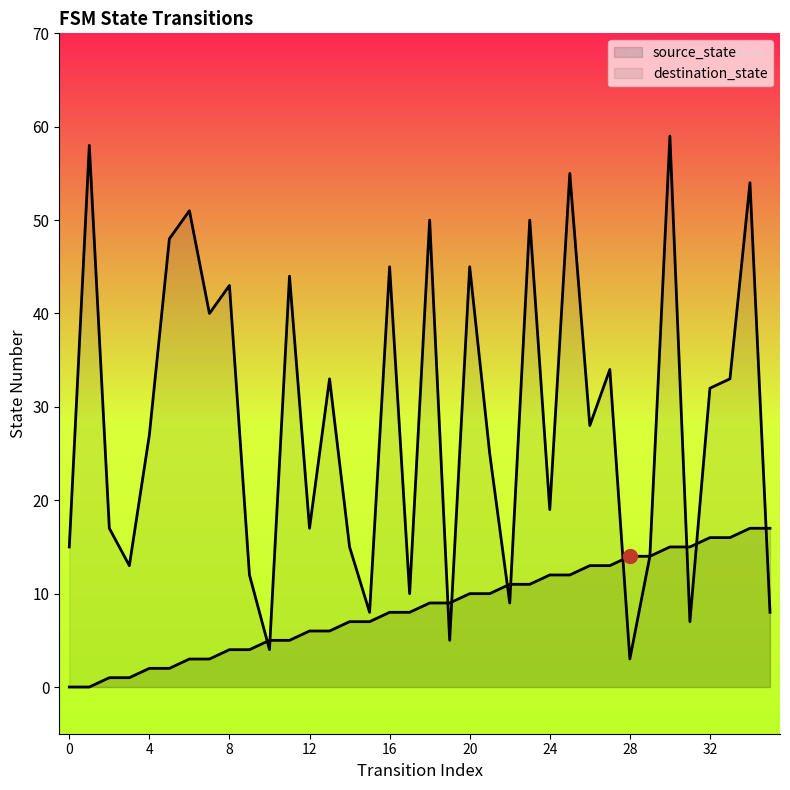

At 20, list the series in order from smallest to largest.

source_state, destination_state